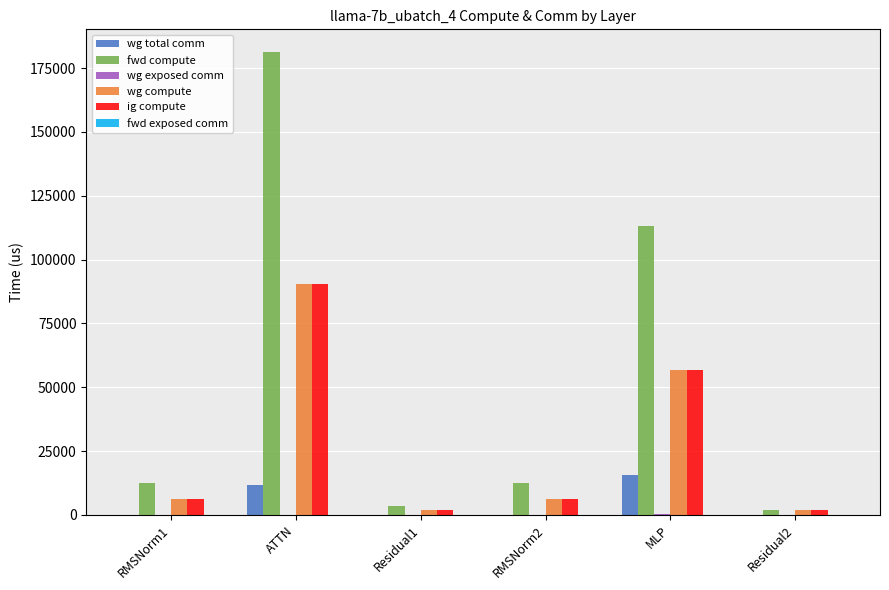

What is the maximum value shown in the chart?

181153.5